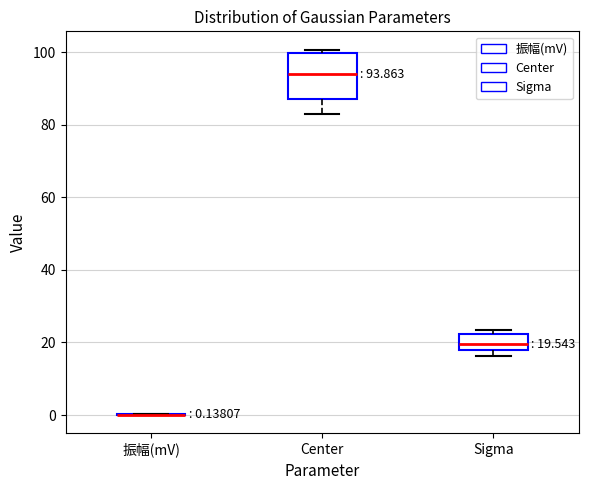

Comparing the boxes themselves (not the whiskers), which one is the tallest?

Center